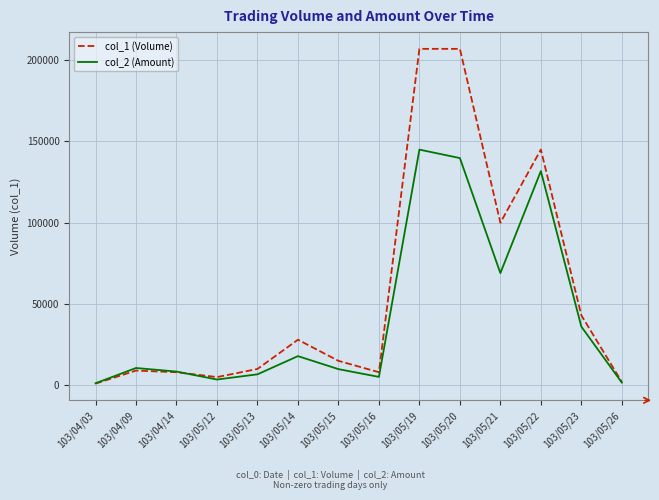

Is the value of col_1 (Volume) at 103/05/19 greater than the value of col_2 (Amount) at 103/05/15?

Yes